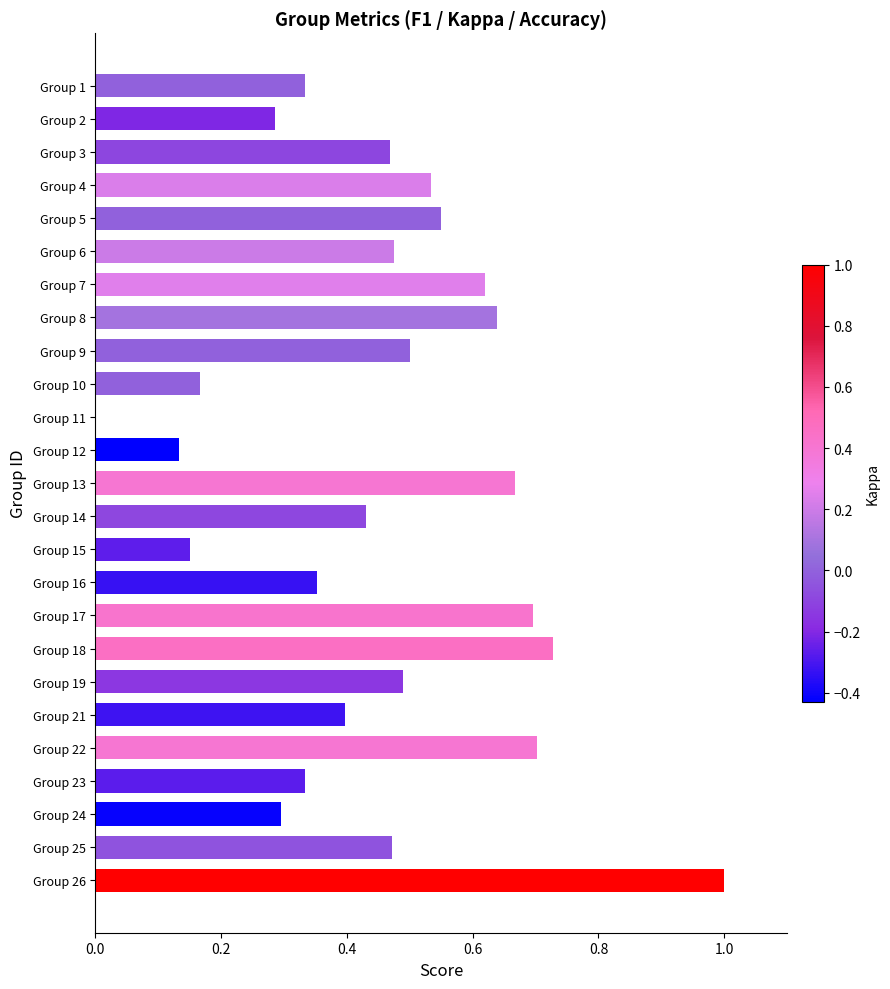

How many values are between 0 and 1?

25